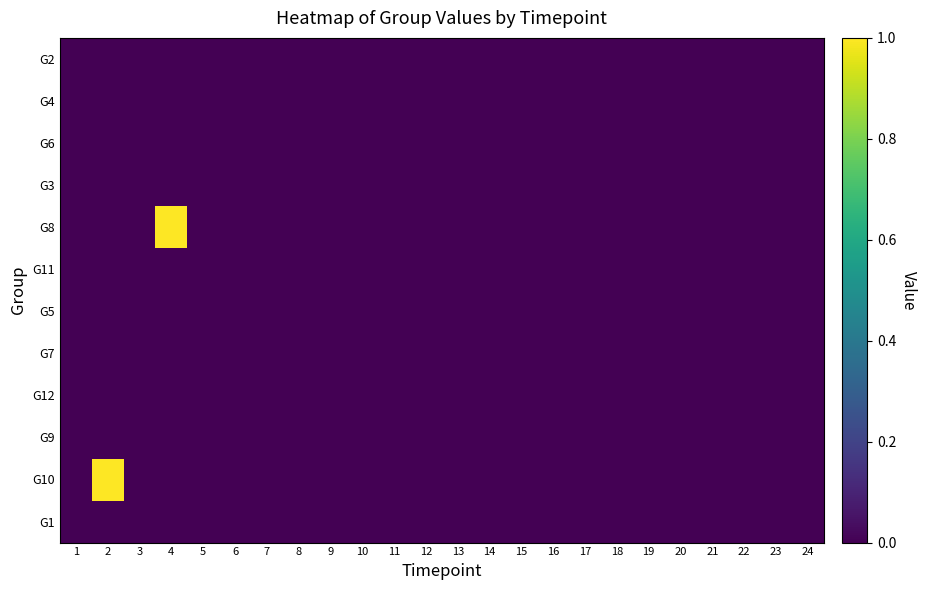

Rank the series by their maximum value, from lowest to highest.

G2, G4, G6, G3, G11, G5, G7, G12, G9, G1, G8, G10